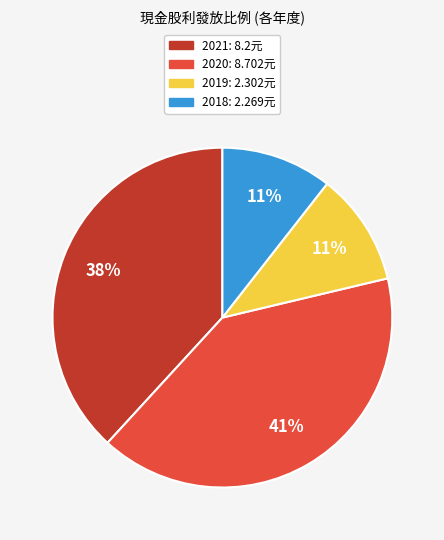

True or false: 2021 accounts for 38% of the total.

True